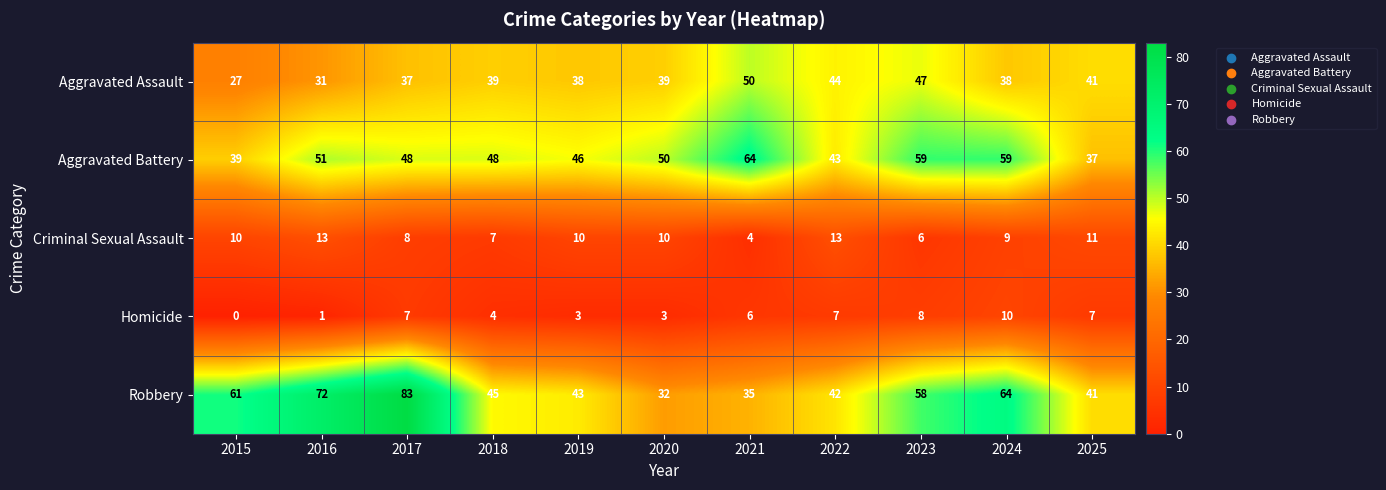

Count the Homicide values in the range 3 to 7.

7